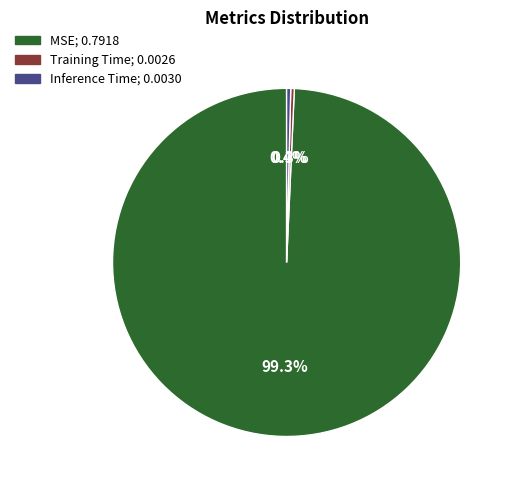

To the nearest percent, what portion does MSE represent?

99%